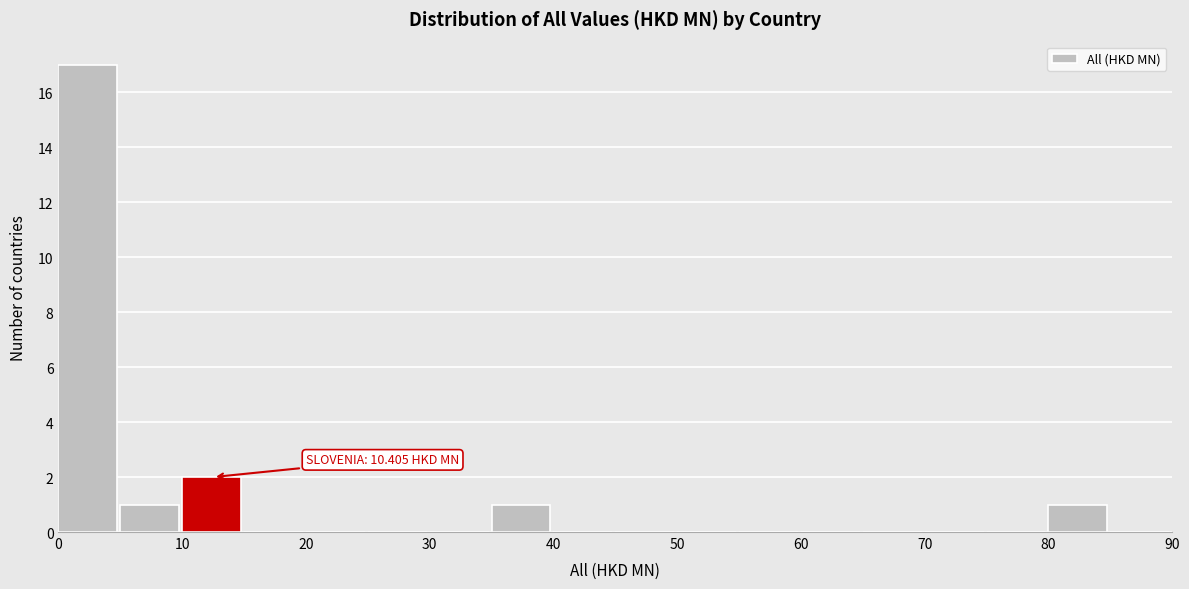

Which range on the x-axis has the tallest bar?

0 to 5